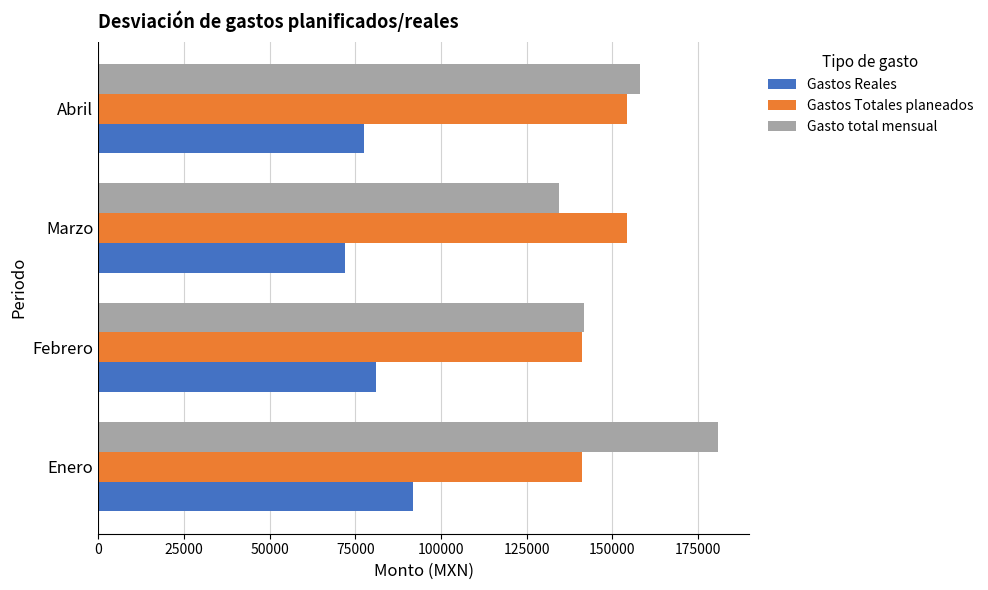

How many categories are shown in the chart?

4